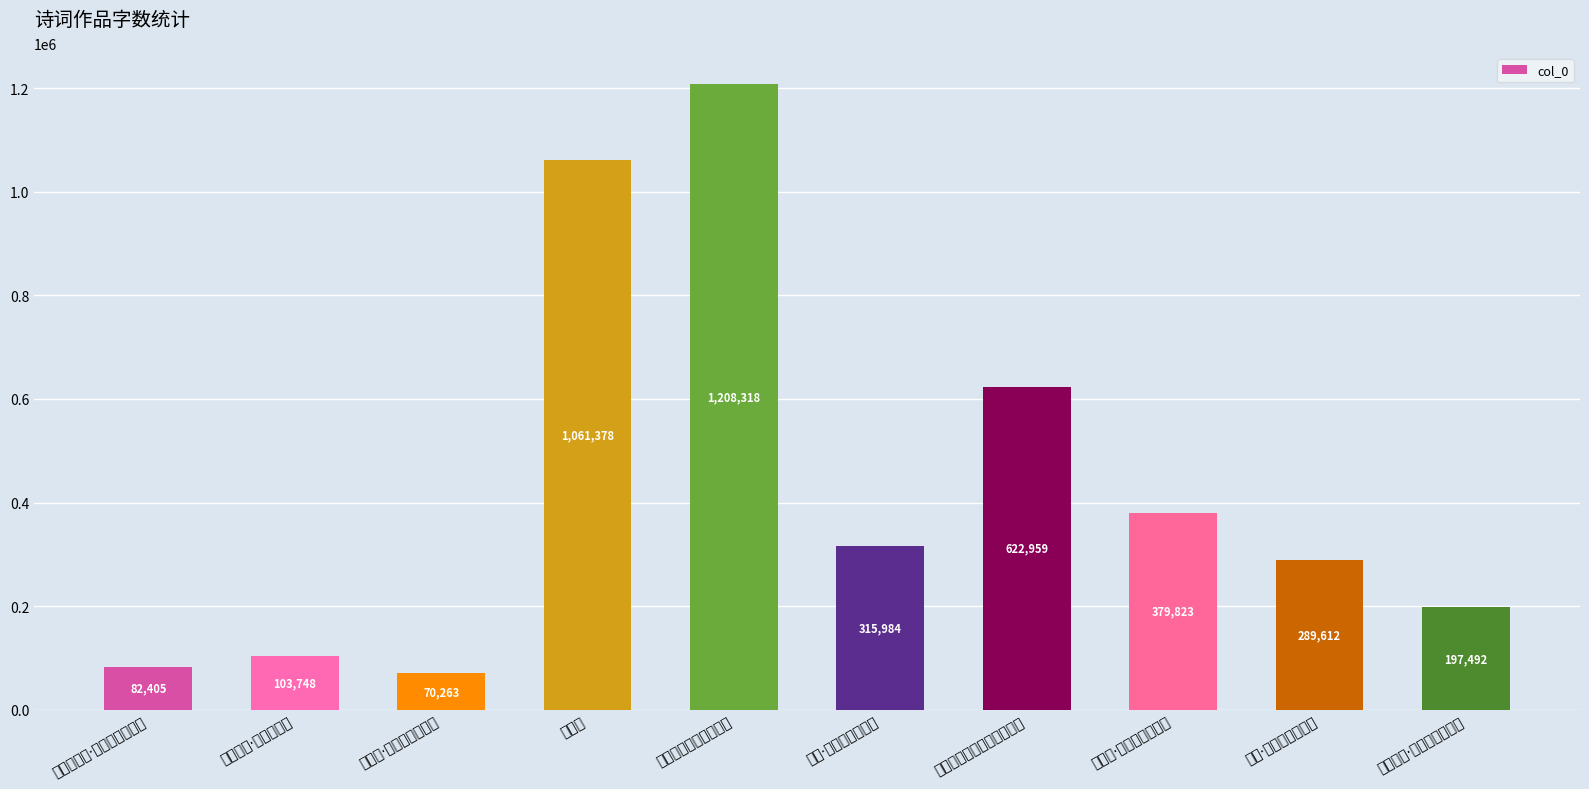

What is the ratio of the value at 怀南省海棠，感新事作 to the value at 杂感·新愁旧恨思悠悠?

3.8